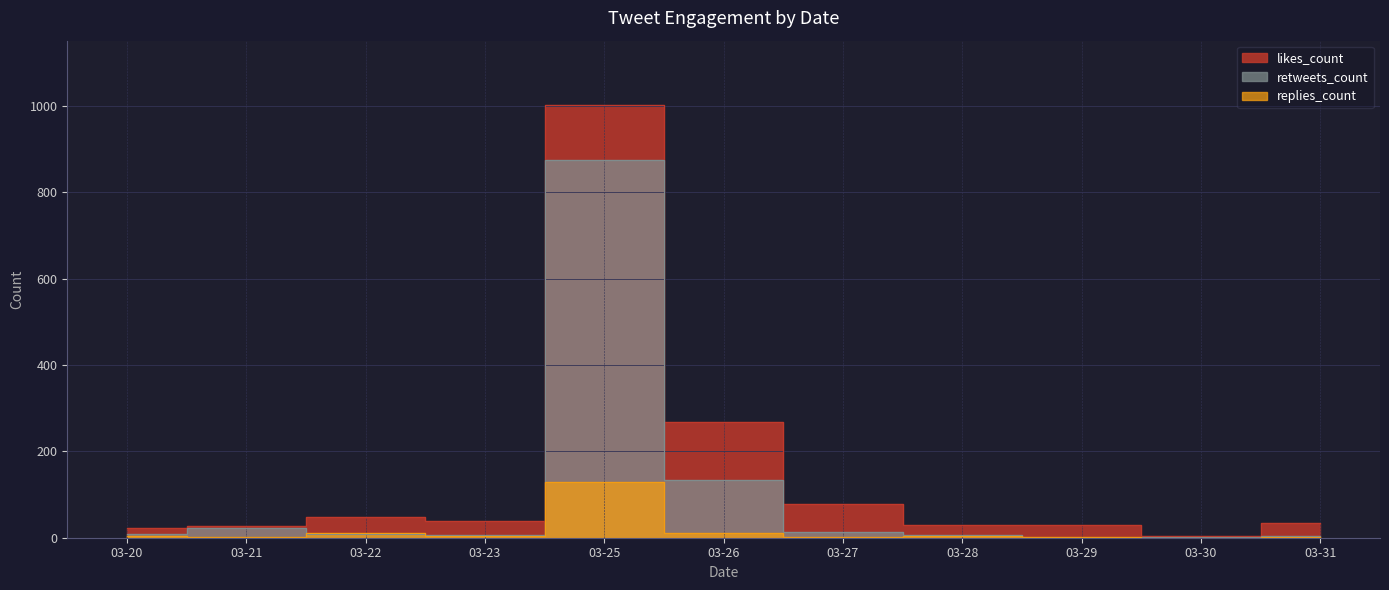

What is the sum of the retweets_count values at 03-22 and 03-27?

23